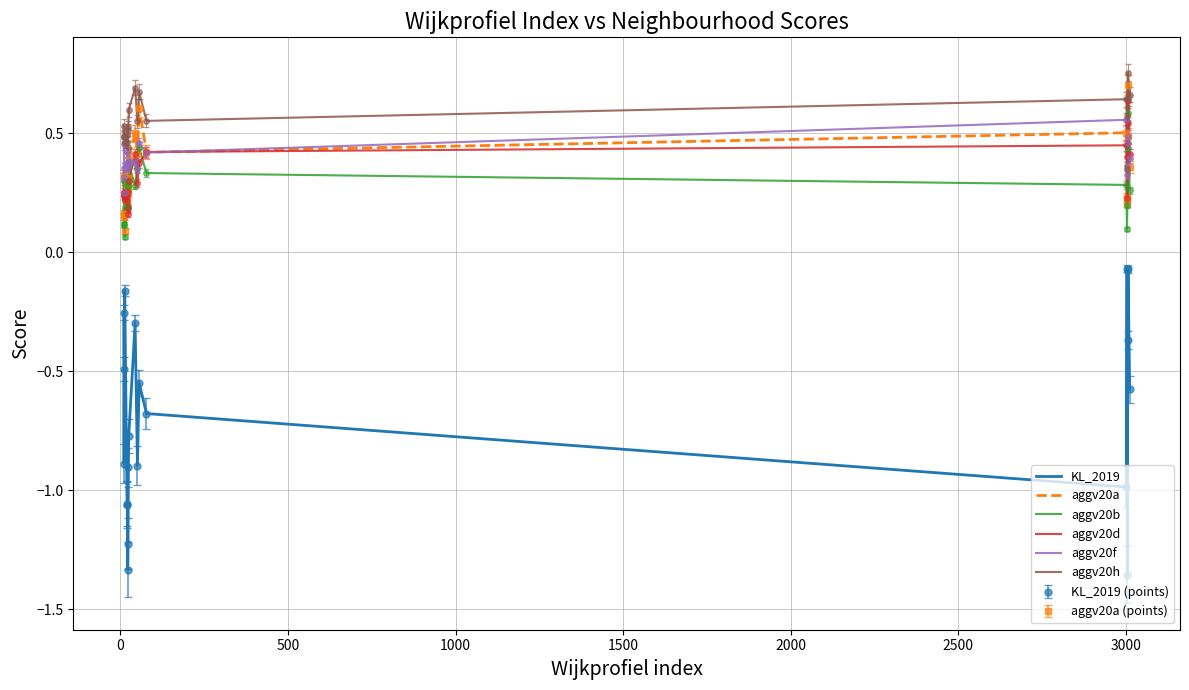

How many aggv20f values are between 0 and 1?

20